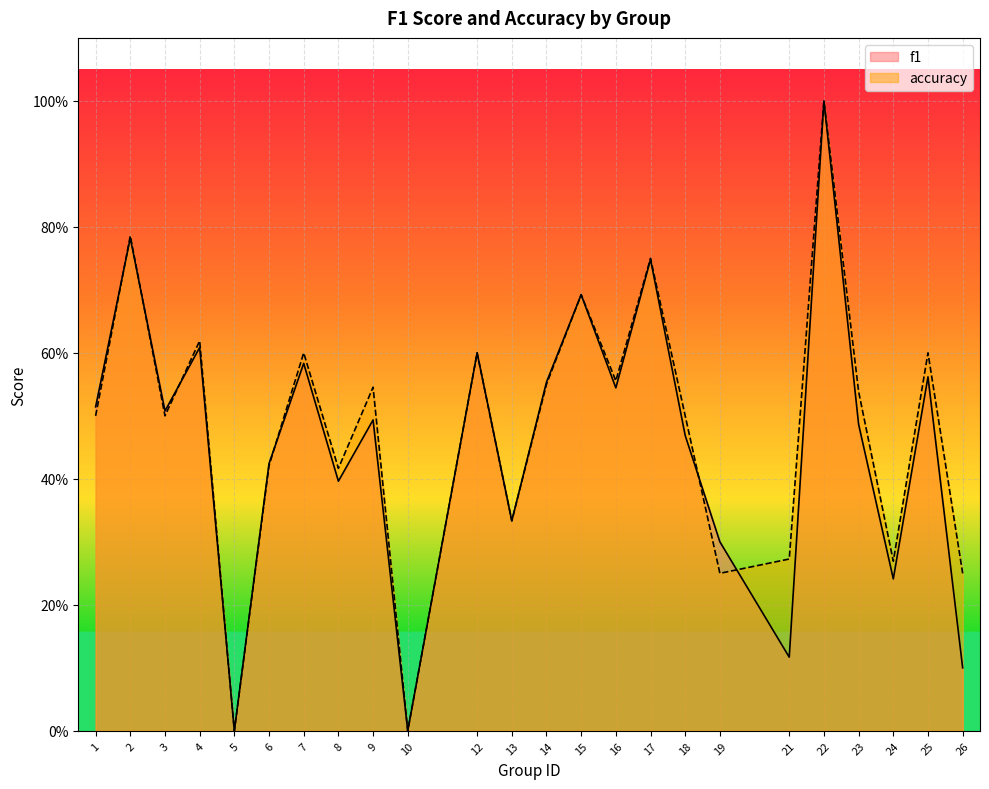

Is the value of f1 at 24 greater than the value of accuracy at 17?

No